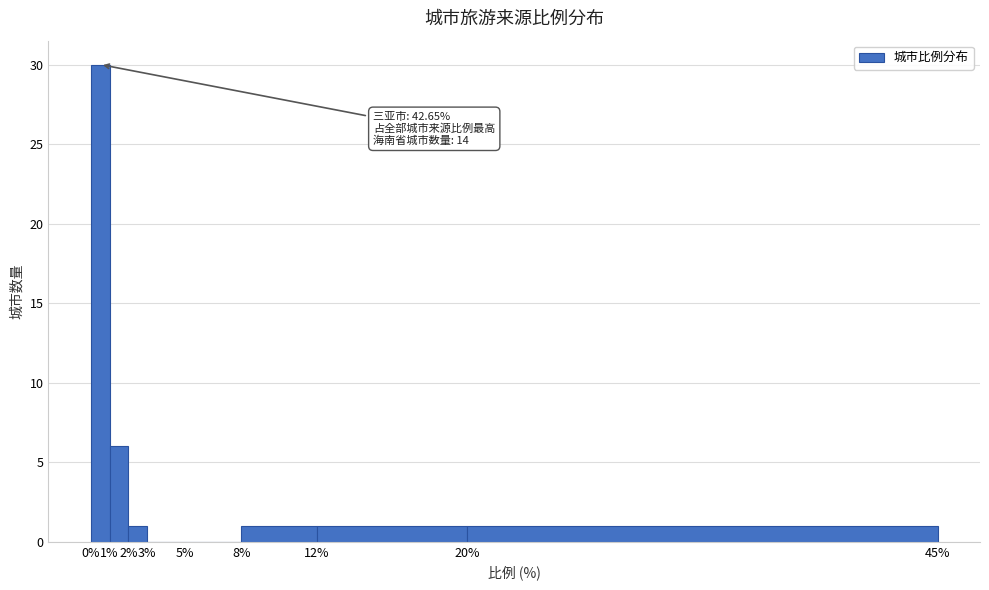

Which range on the x-axis has the tallest bar?

0% to 1%